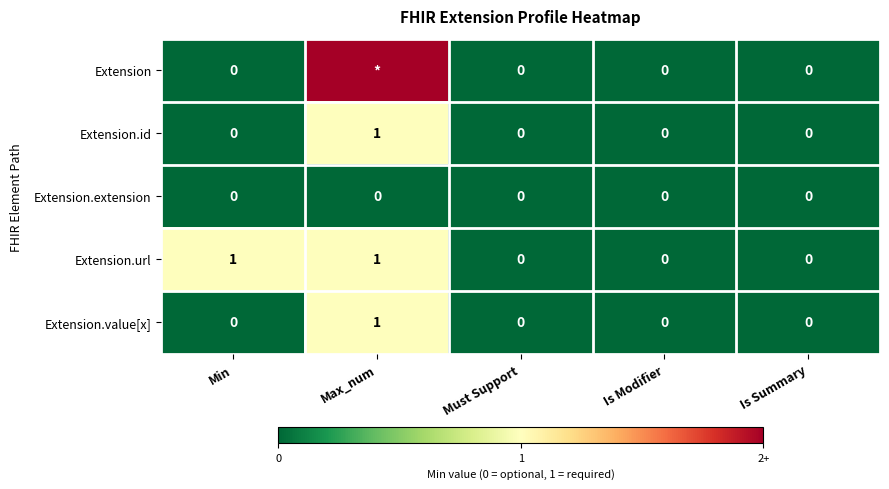

Count the Extension.value[x] values in the range 0 to 1.

5